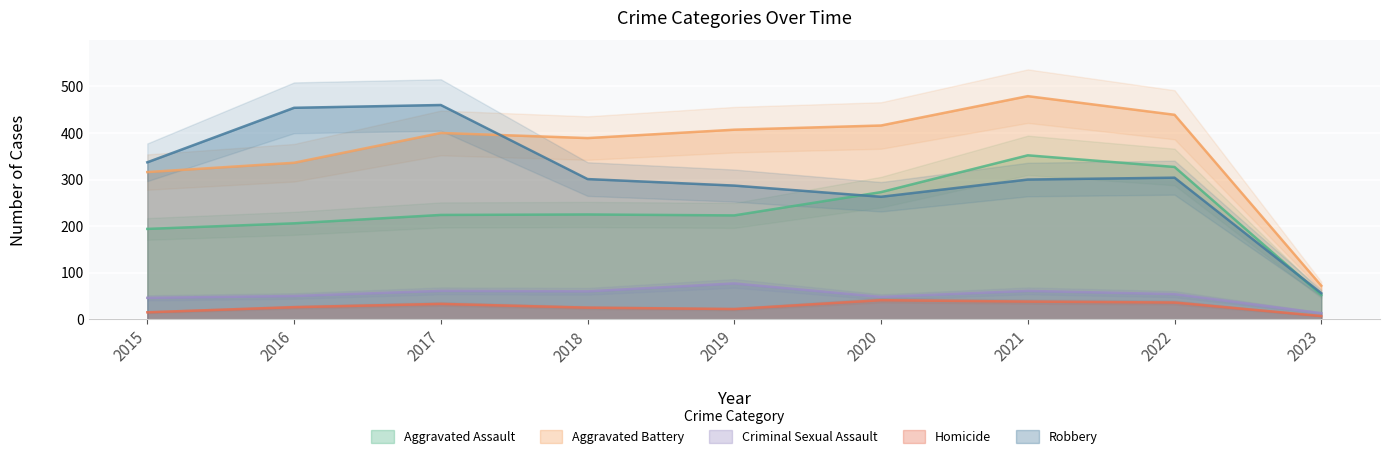

Reading left to right, transcribe all the data shown in this chart.

Aggravated Assault: 194	206	224	225	223	273	352	327	52
Aggravated Battery: 316	336	400	389	407	416	479	439	72
Criminal Sexual Assault: 46	50	61	60	77	48	61	54	13
Homicide: 15	26	33	25	22	41	38	36	7
Robbery: 337	454	460	301	287	263	300	304	56